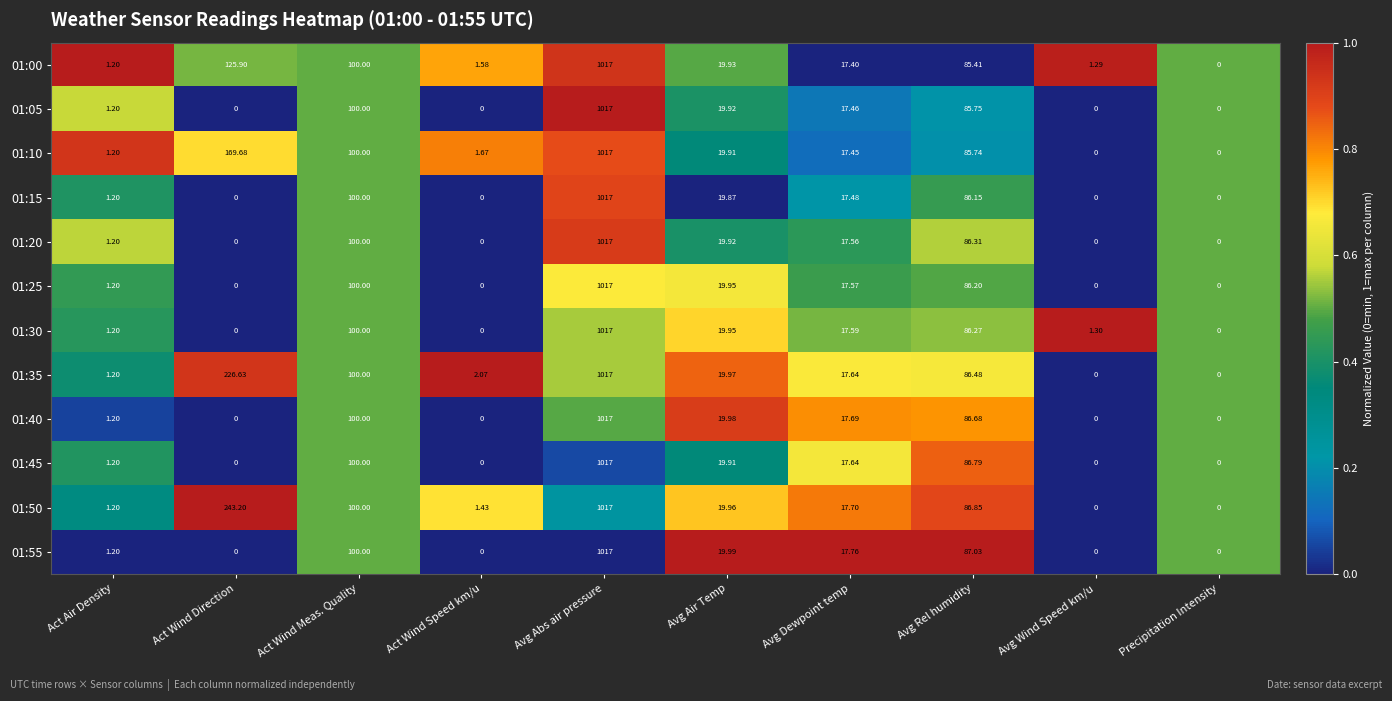

At which category is the sum across all series the highest?

Avg Abs air pressure